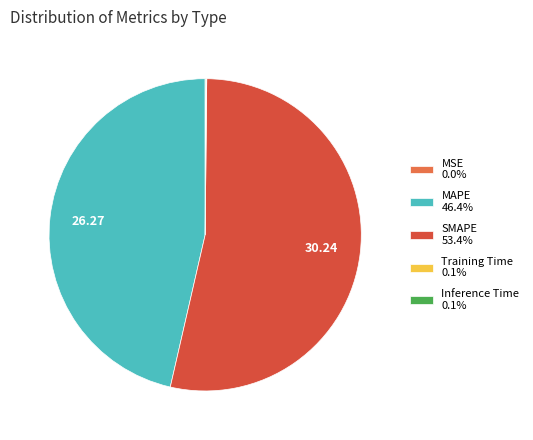

Is there a majority slice in this chart?

Yes